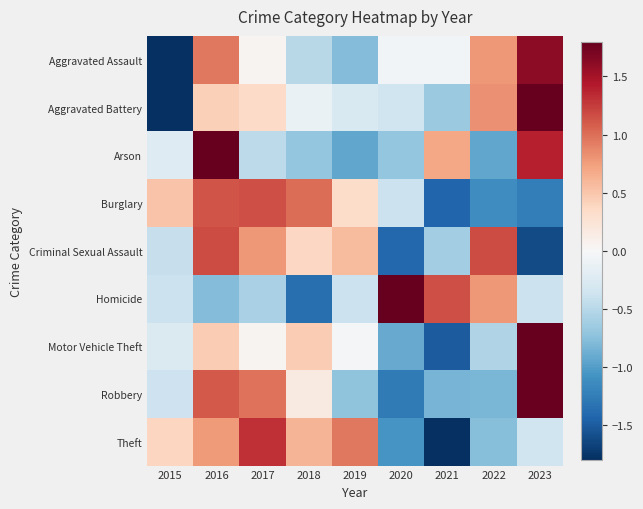

At which category does the chart reach its peak across all series?

2023